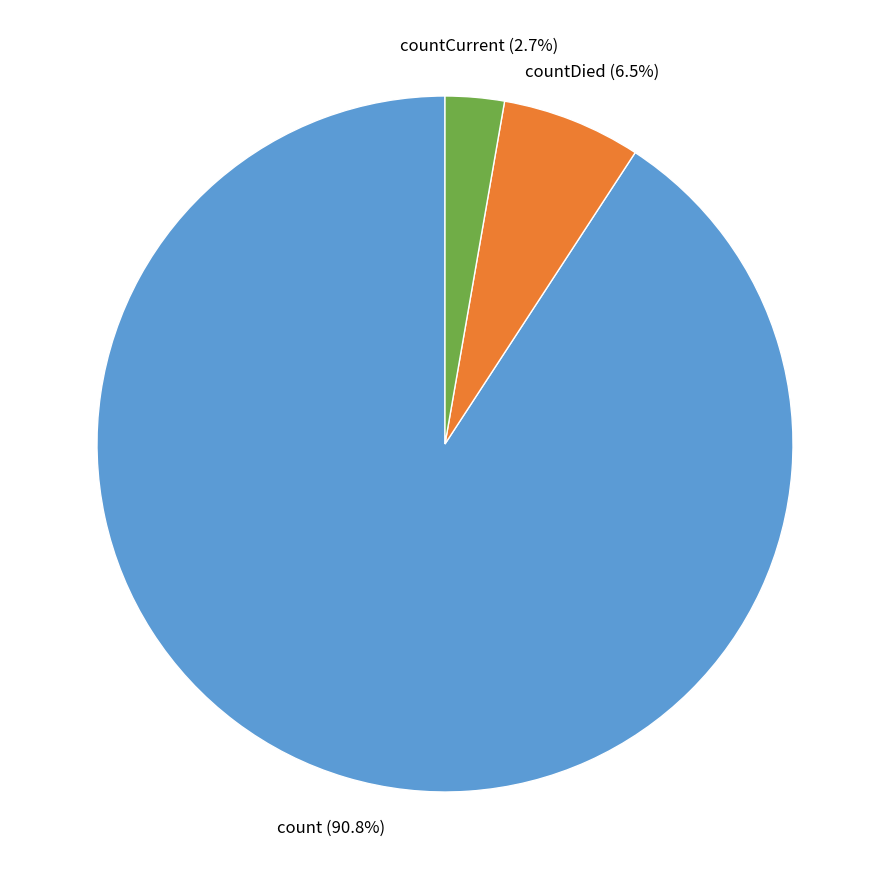

Does count account for over 50% of the chart?

Yes